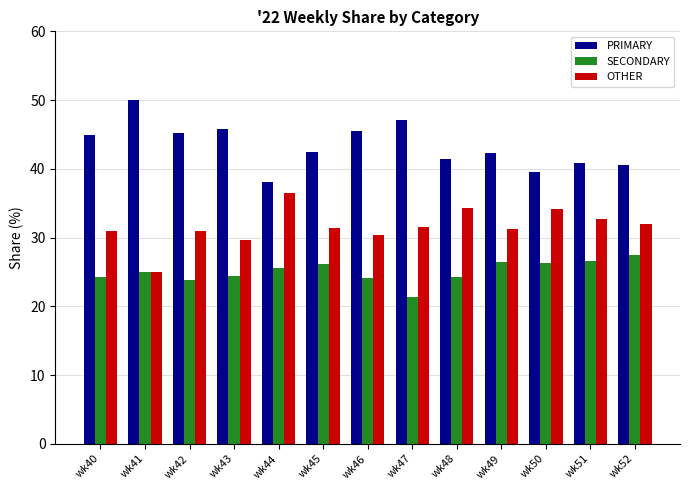

Between wk43 and wk44, which series saw the biggest shift?

PRIMARY